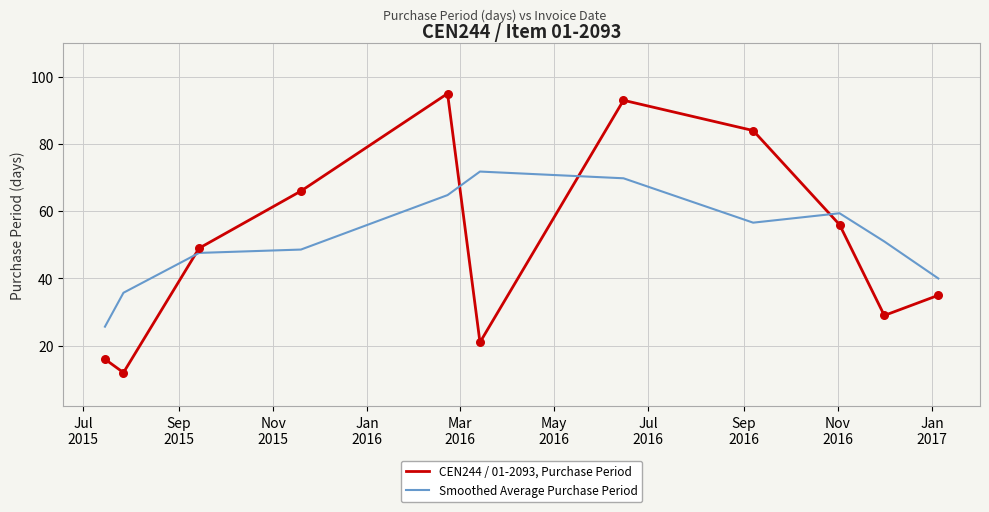

What is the maximum value for Smoothed Average Purchase Period?

71.8